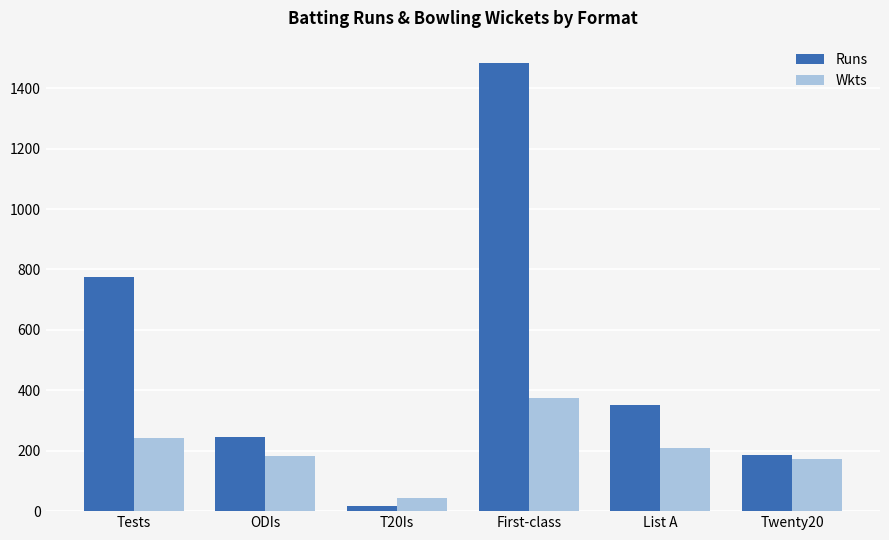

List the series in order of their overall mean, highest first.

Runs, Wkts